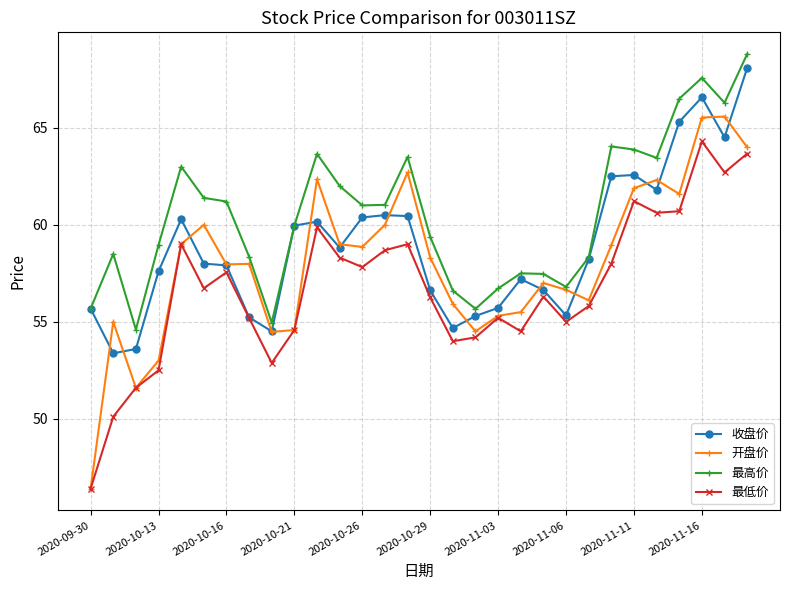

Which series has the largest range (max minus min)?

开盘价